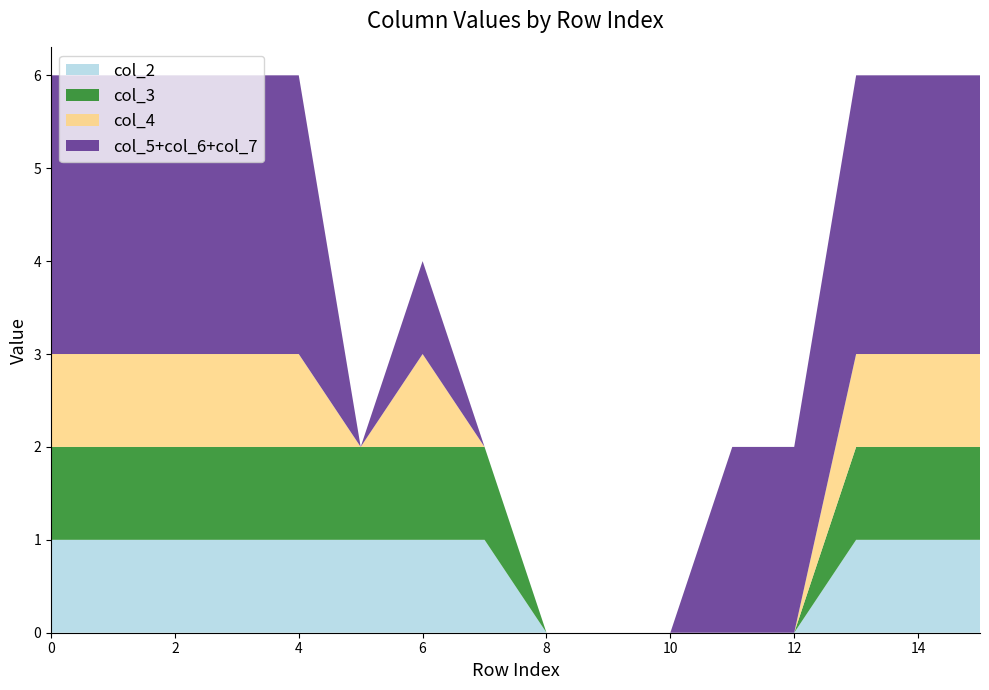

Reading right to left, list all the values displayed in this chart.

col_2: 1	1	1	0	0	0	0	0	1	1	1	1	1	1	1	1
col_3: 1	1	1	0	0	0	0	0	1	1	1	1	1	1	1	1
col_4: 1	1	1	0	0	0	0	0	0	1	0	1	1	1	1	1
col_5: 1	1	1	0	0	0	0	0	0	1	0	1	1	1	1	1
col_6: 1	1	1	1	1	0	0	0	0	0	0	1	1	1	1	1
col_7: 1	1	1	1	1	0	0	0	0	0	0	1	1	1	1	1